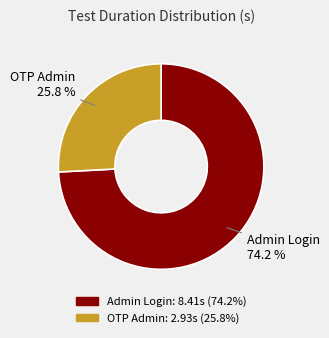

What is the smallest slice in the pie chart?

OTP Admin